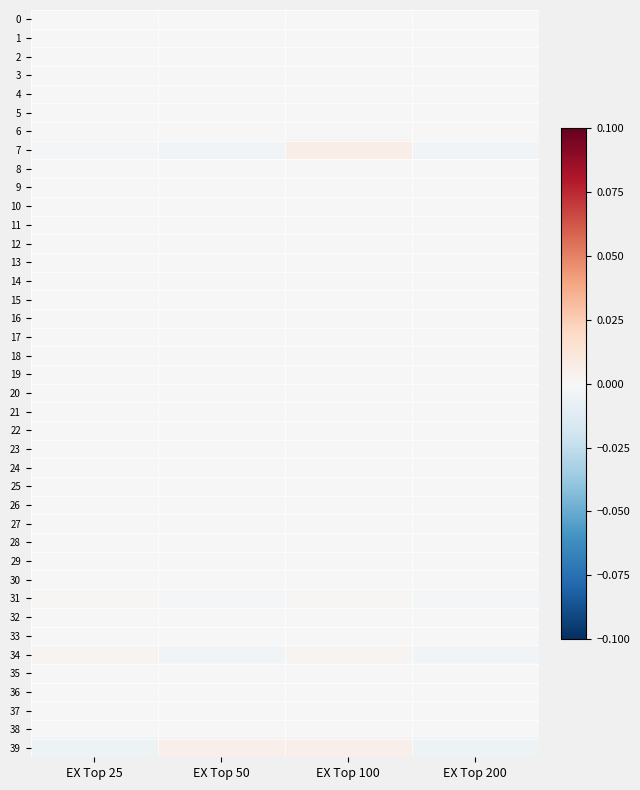

At EX Top 200, list the series in order from largest to smallest.

0, 2, 3, 4, 5, 6, 8, 9, 10, 11, 12, 14, 15, 16, 17, 18, 19, 20, 21, 22, 23, 24, 25, 26, 27, 28, 29, 30, 32, 33, 35, 36, 37, 38, 1, 13, 31, 34, 7, 39